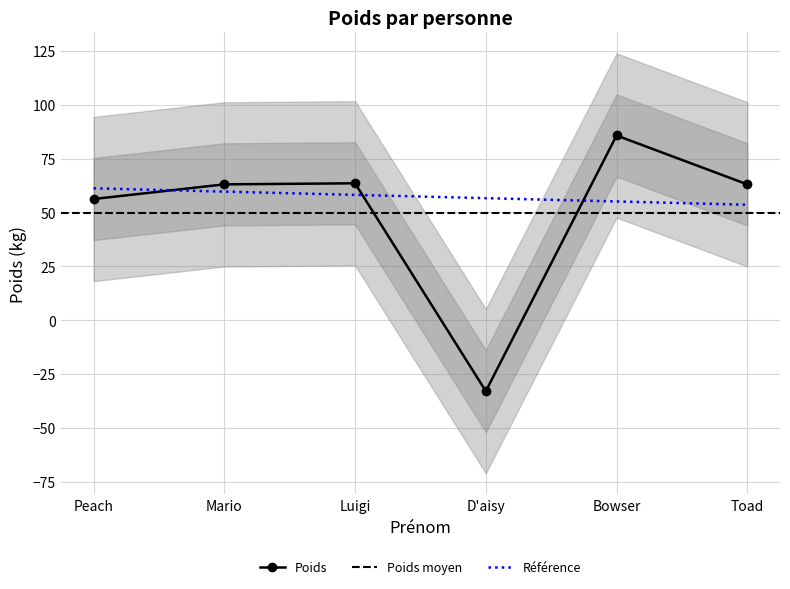

Reading right to left, list all the values displayed in this chart.

63.0	85.7	-33.0	63.5	63.0	56.2